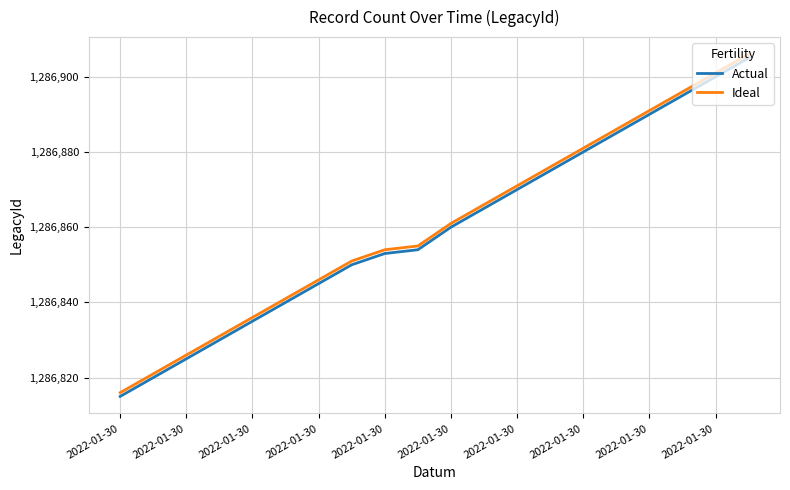

What is the maximum value shown in the chart?

1286906